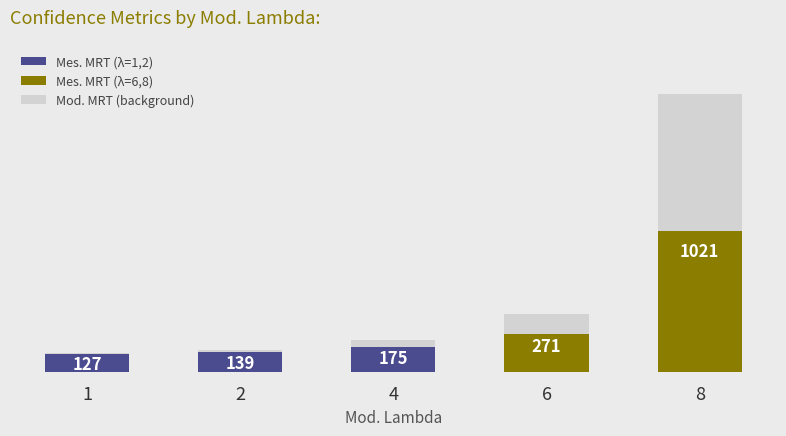

Which category has the highest value in the Mod. MRT (bg) series?

8